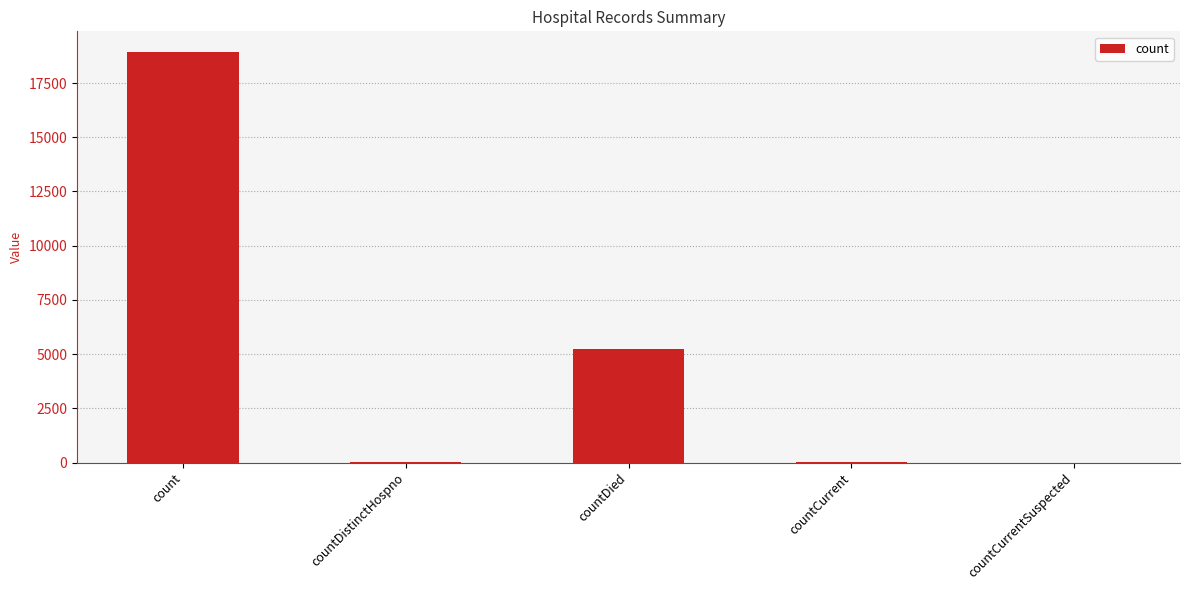

At which label is the value closest to 9469?

countDied